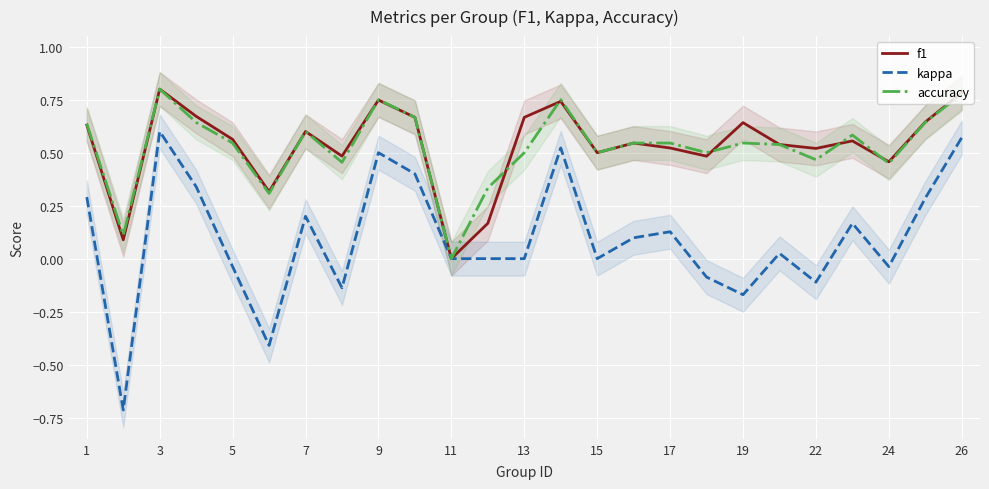

What is the smallest value displayed?

-0.7